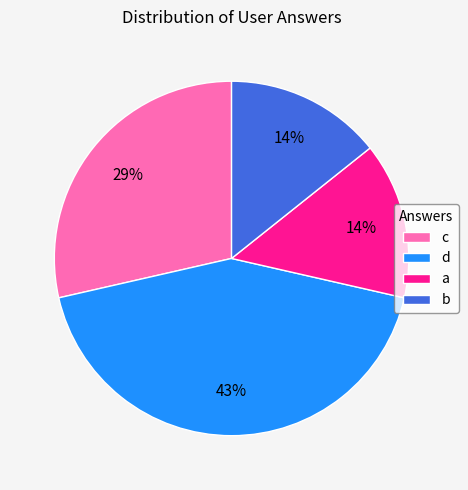

Which category has the biggest portion of the pie?

d